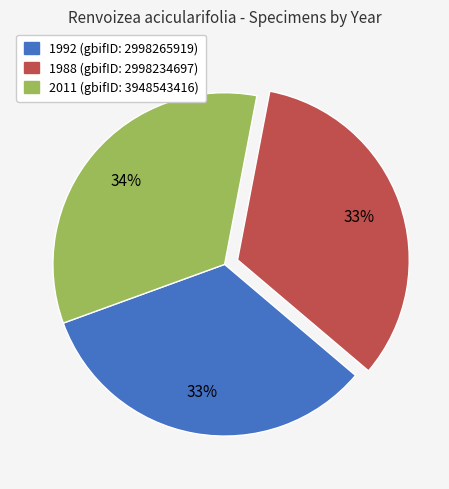

Is there a majority slice in this chart?

No